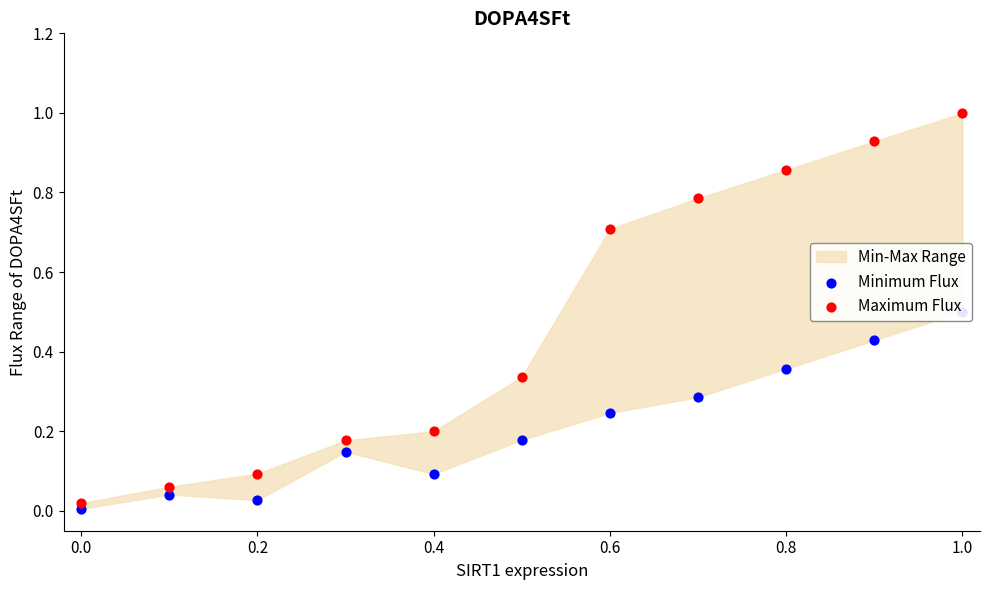

Is the value of Maximum Flux at 9 greater than the value of Minimum Flux at 0.8?

Yes